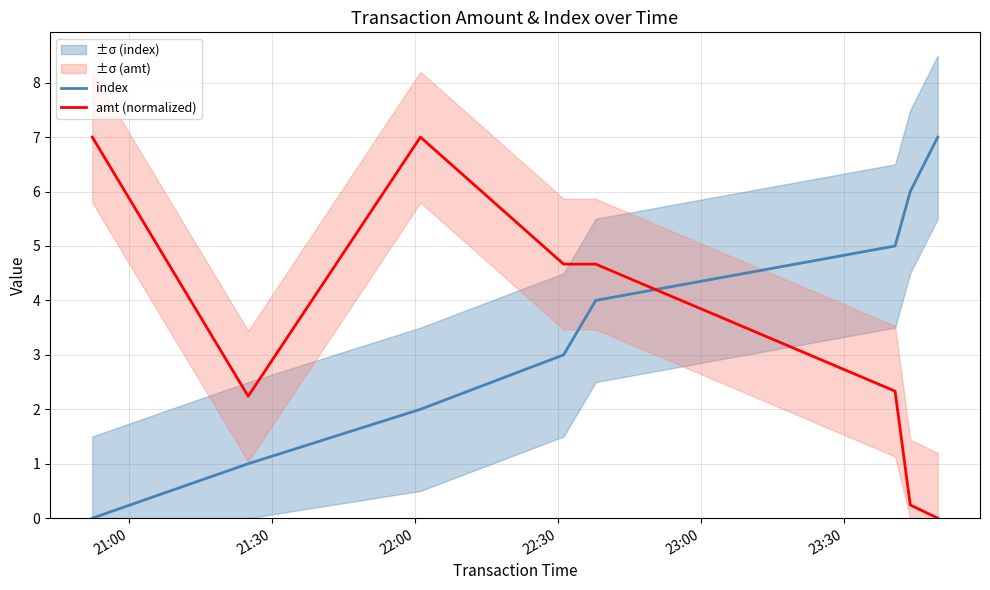

How many intersections are there between amt (normalized) and index?

1